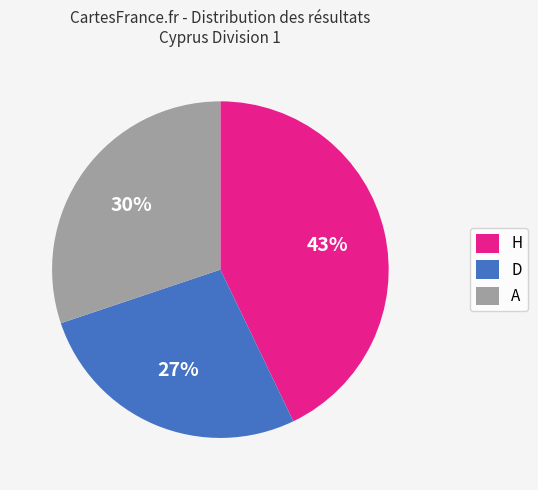

Does D account for over 50% of the chart?

No